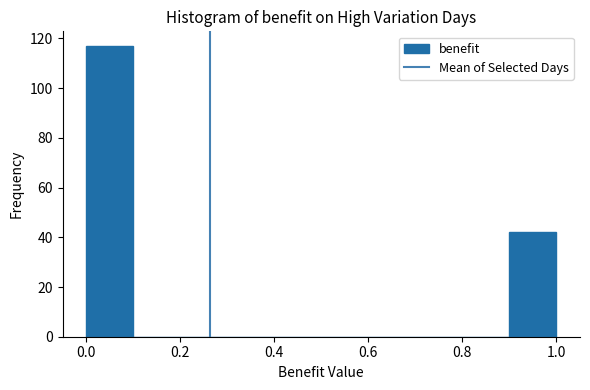

Reading left to right, transcribe this chart: for each bar, give the range it covers on the x-axis and its height. The values are not printed on the chart, so give them approximately, as read against the axis.

0.0 to 0.1: 118
0.1 to 0.2: 0
0.2 to 0.3: 0
0.3 to 0.4: 0
0.4 to 0.5: 0
0.5 to 0.6: 0
0.6 to 0.7: 0
0.7 to 0.8: 0
0.8 to 0.9: 0
0.9 to 1.0: 42